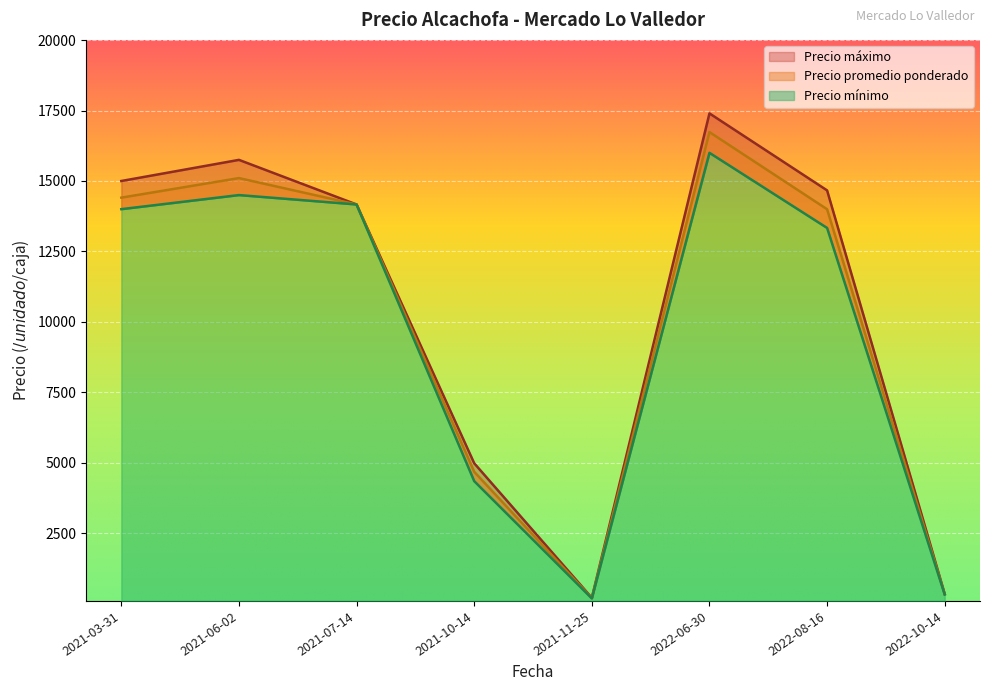

What are all the series names shown in the legend?

Precio promedio ponderado, Precio maximo, Precio minimo